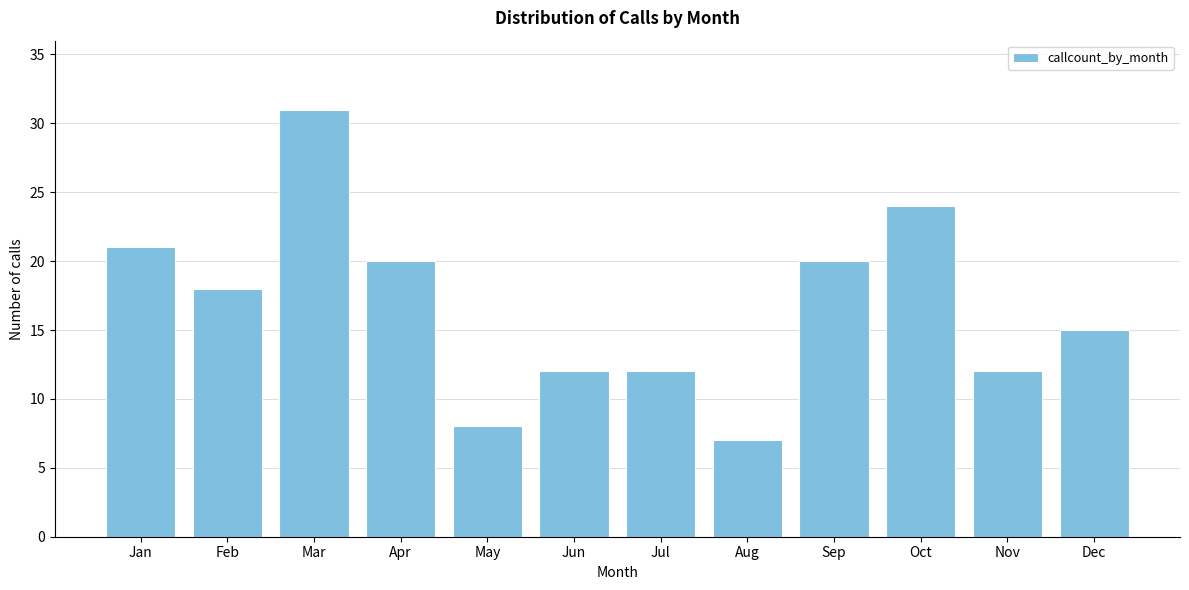

Reading left to right, what are all the values shown in this chart?

Jan=21	Feb=18	Mar=31	Apr=20	May=8	Jun=12	Jul=12	Aug=7	Sep=20	Oct=24	Nov=12	Dec=15